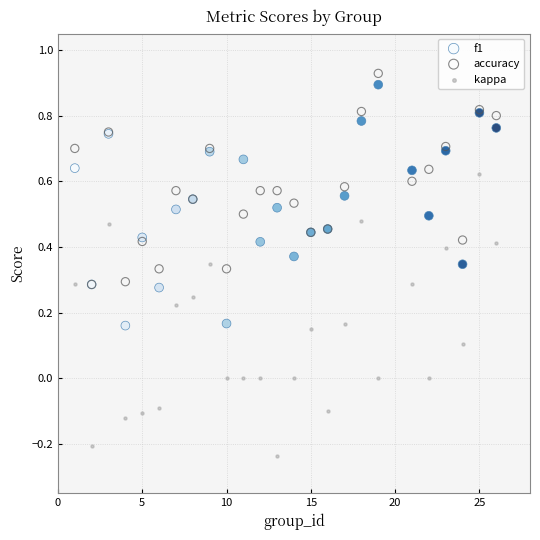

What are all the series names shown in the legend?

f1, accuracy, kappa